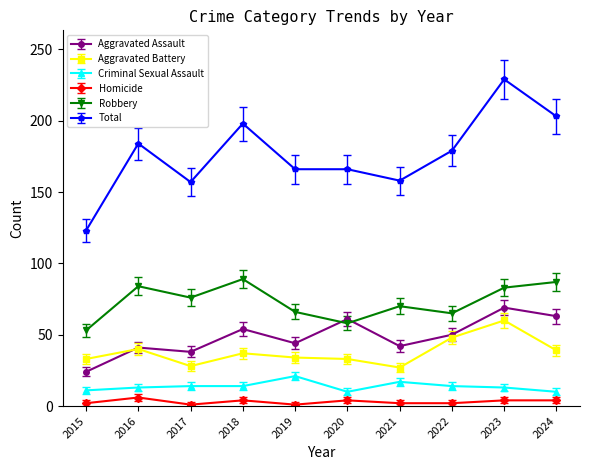

What are all the series names shown in the legend?

Aggravated Assault, Aggravated Battery, Criminal Sexual Assault, Homicide, Robbery, Total